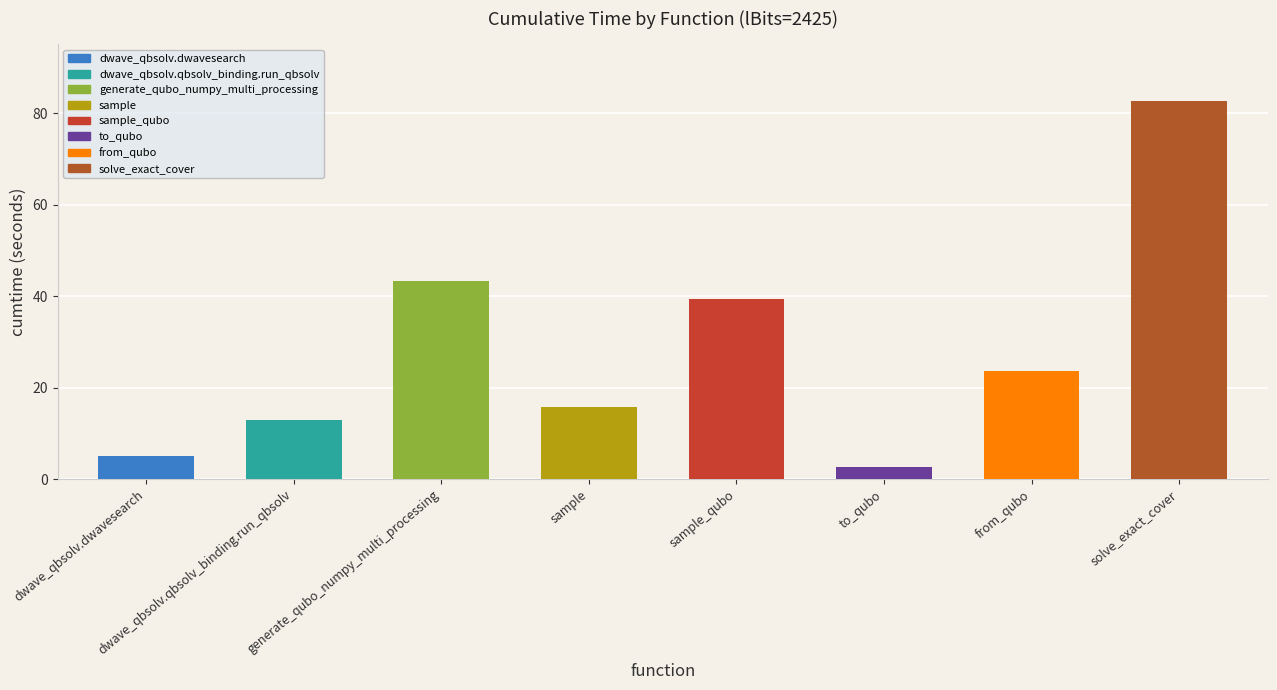

Count the number of categories in the chart.

8